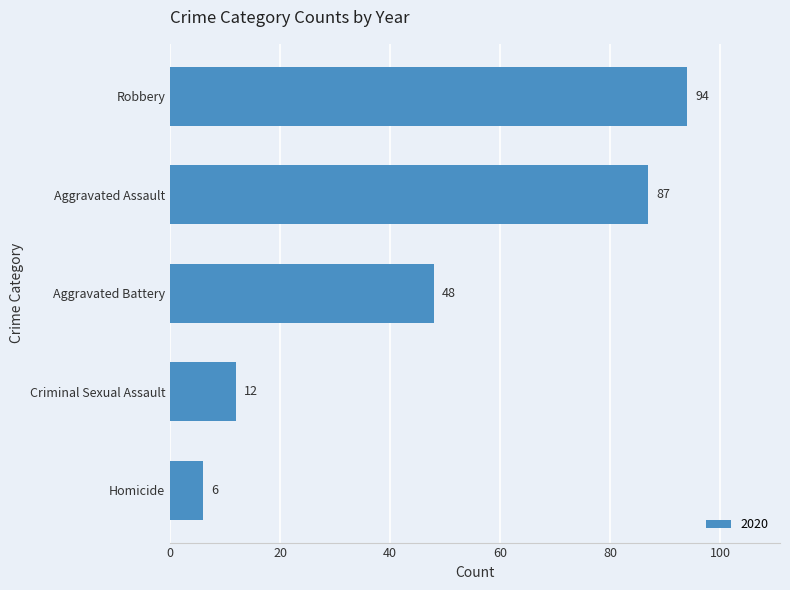

At which category does the chart reach its peak across all series?

Robbery